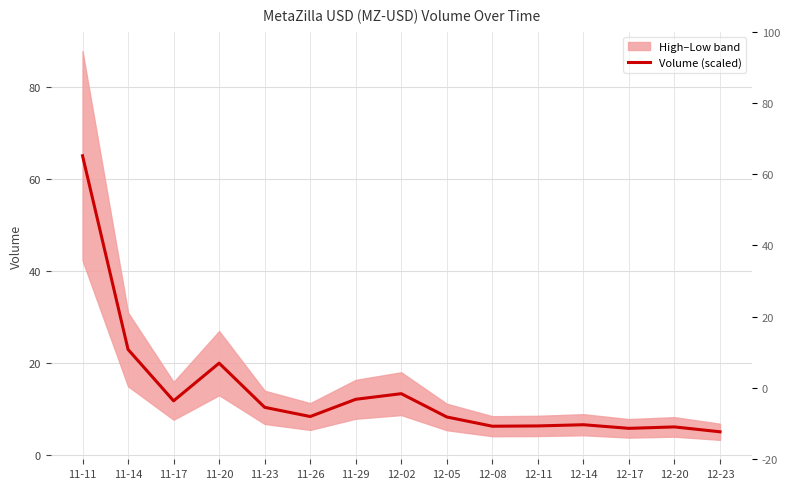

Is this an area chart (filled region under the line)?

No